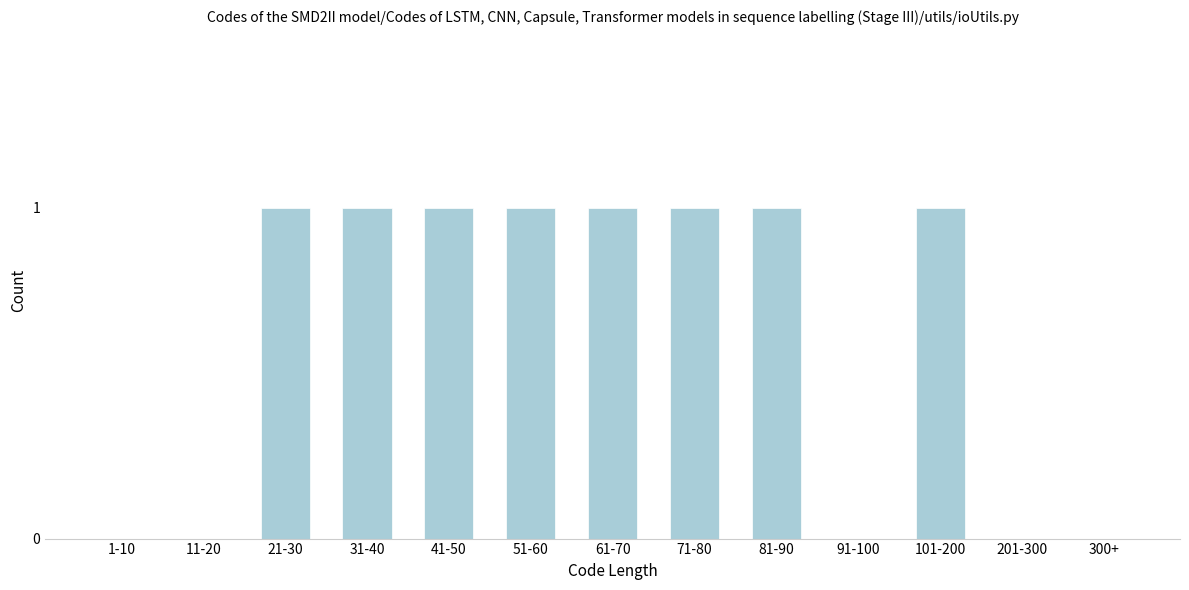

Reading left to right, list all the values displayed in this chart.

1-10=0	11-20=0	21-30=1	31-40=1	41-50=1	51-60=1	61-70=1	71-80=1	81-90=1	91-100=0	101-200=1	201-300=0	300+=0